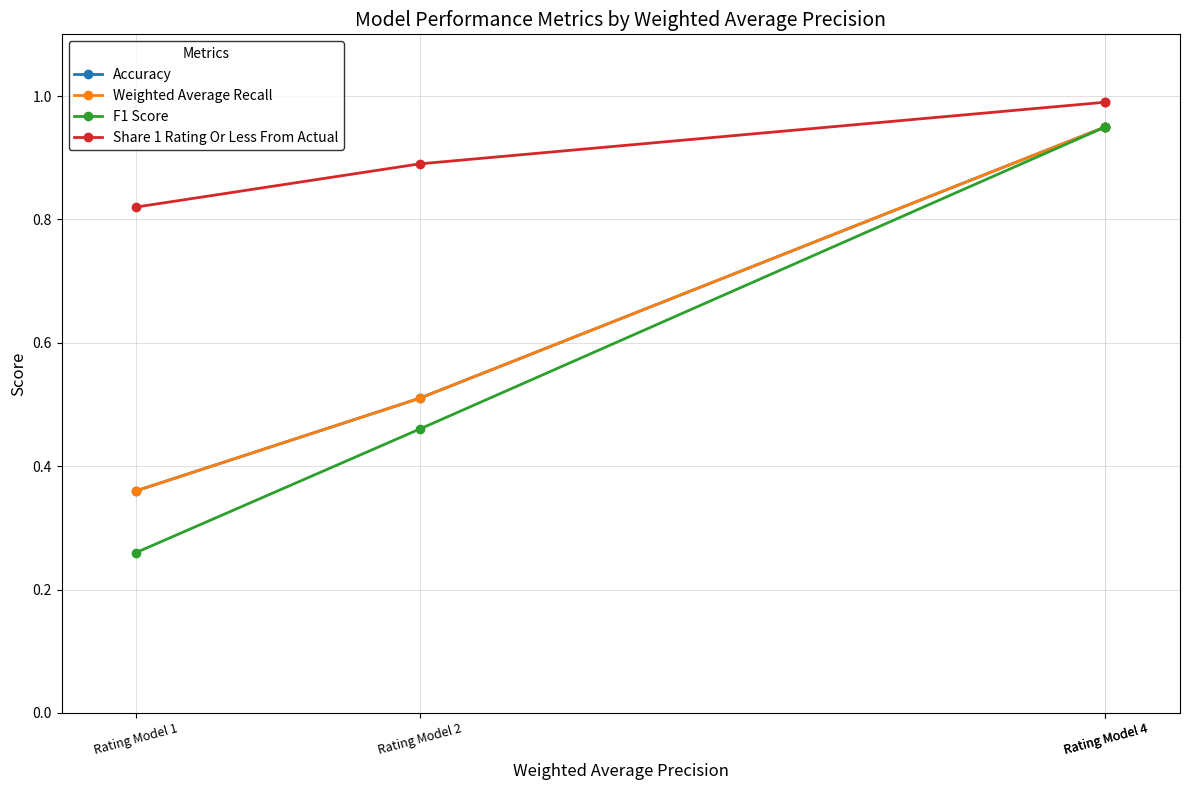

The F1 Score series shows 0.9 at Rating Model 4. True or false?

True